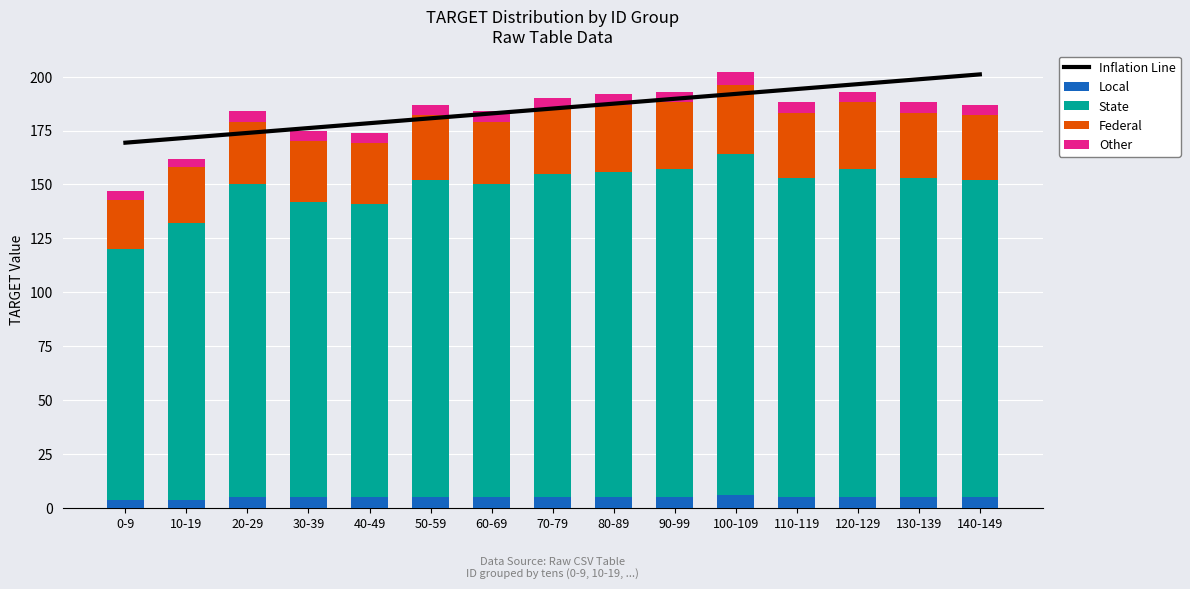

At 0-9, list the series in order from smallest to largest.

Local, Other, Federal, State, Inflation Line